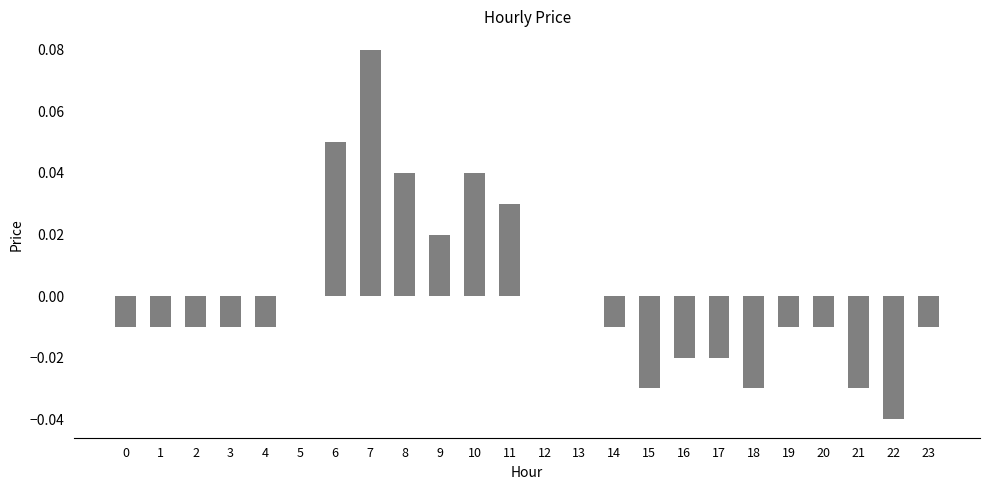

Between 12 and 10, which is larger?

10